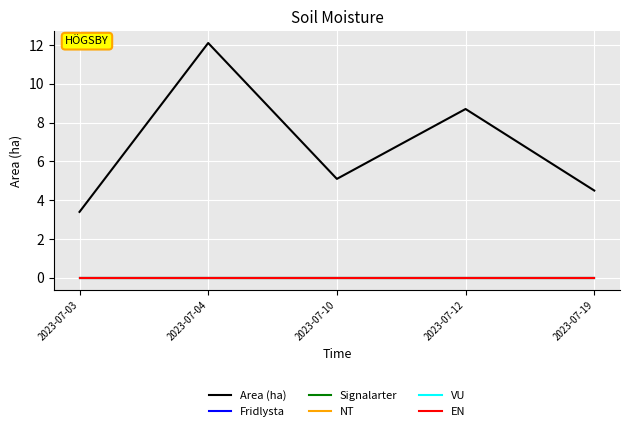

Does the chart display data point markers on the line(s)?

No